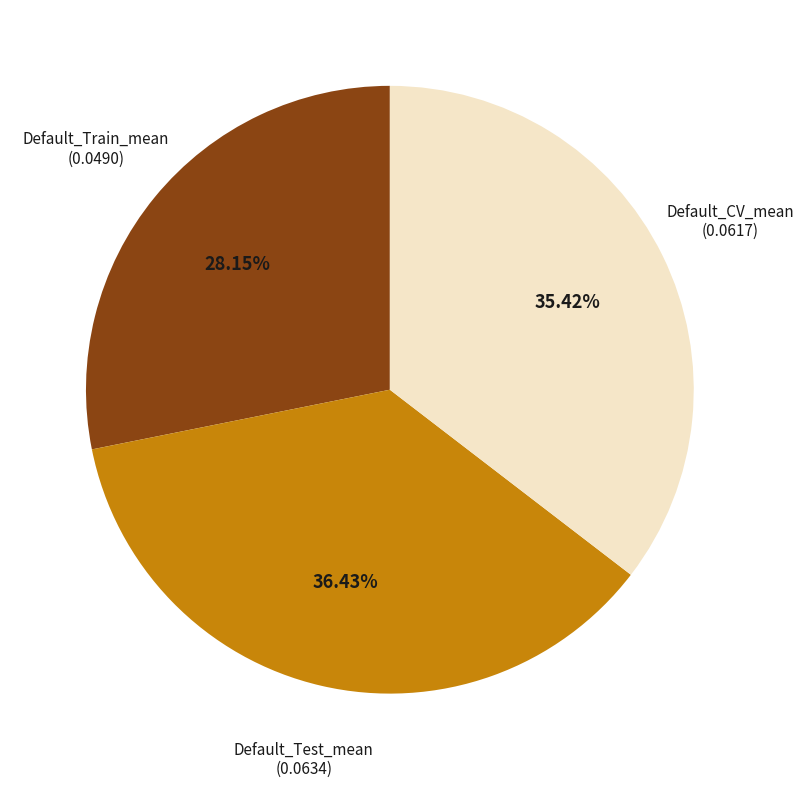

To the nearest percent, what is the combined percentage of Default_Train_mean and Default_Test_mean?

65%